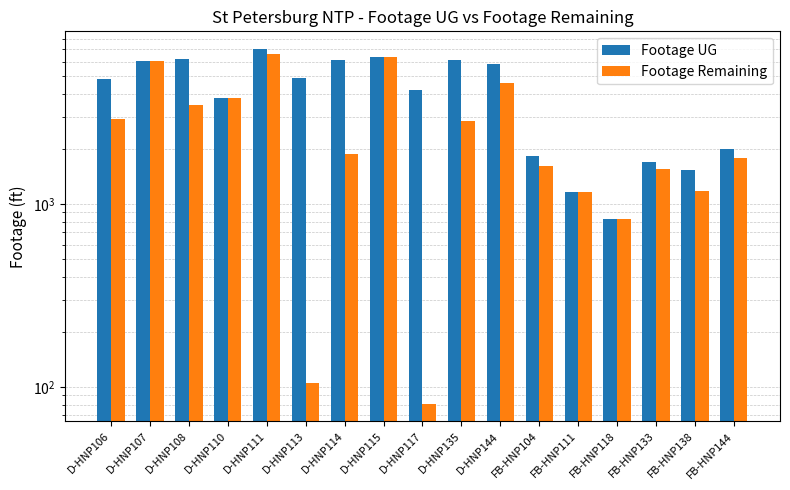

Reading right to left, extract all data points from this chart.

Footage UG: 2003	1534	1697	831	1157	1831	5825	6152	4194	6387	6092	4870	7020	3796	6182	6041	4822
Footage Remaining: 1778	1181	1544	831	1157	1619	4568	2846	81	6387	1865	105	6634	3796	3458	6041	2908